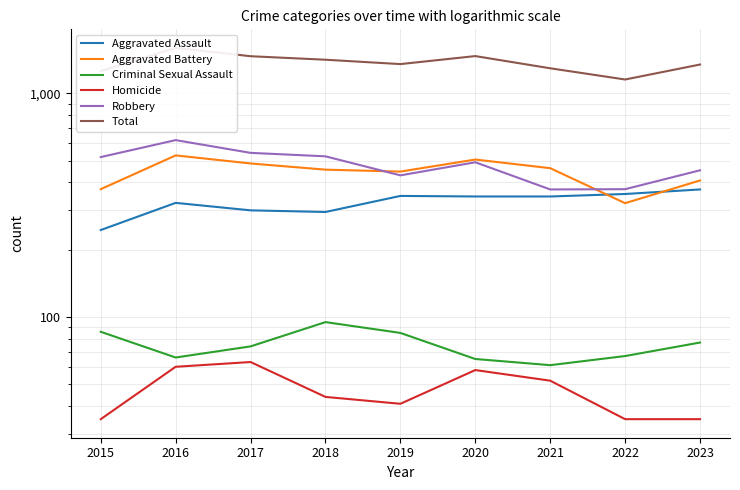

How many values in the Criminal Sexual Assault series are below 74?

4